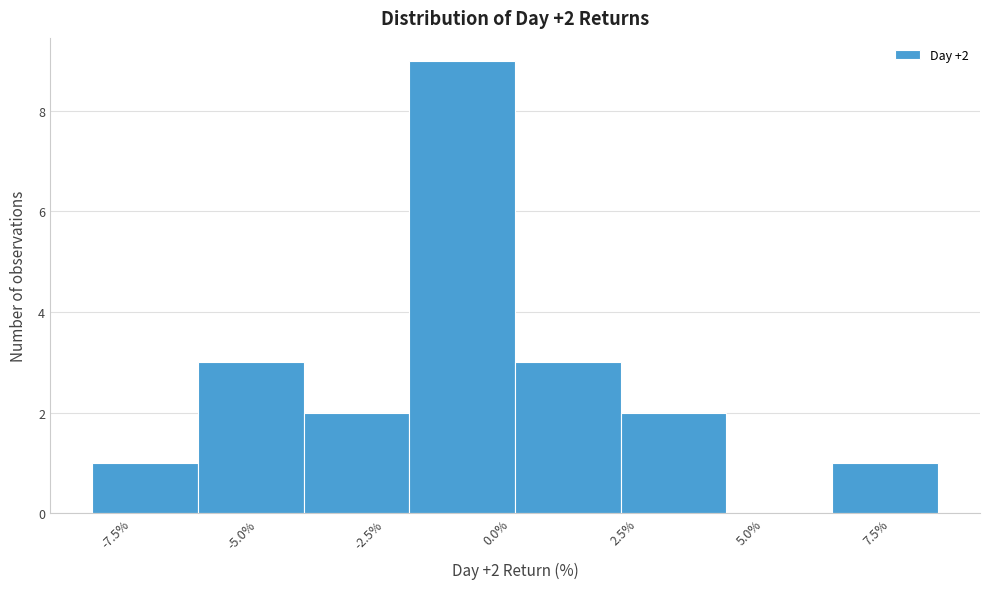

Which range on the x-axis has the tallest bar?

-2.0 to 0.0